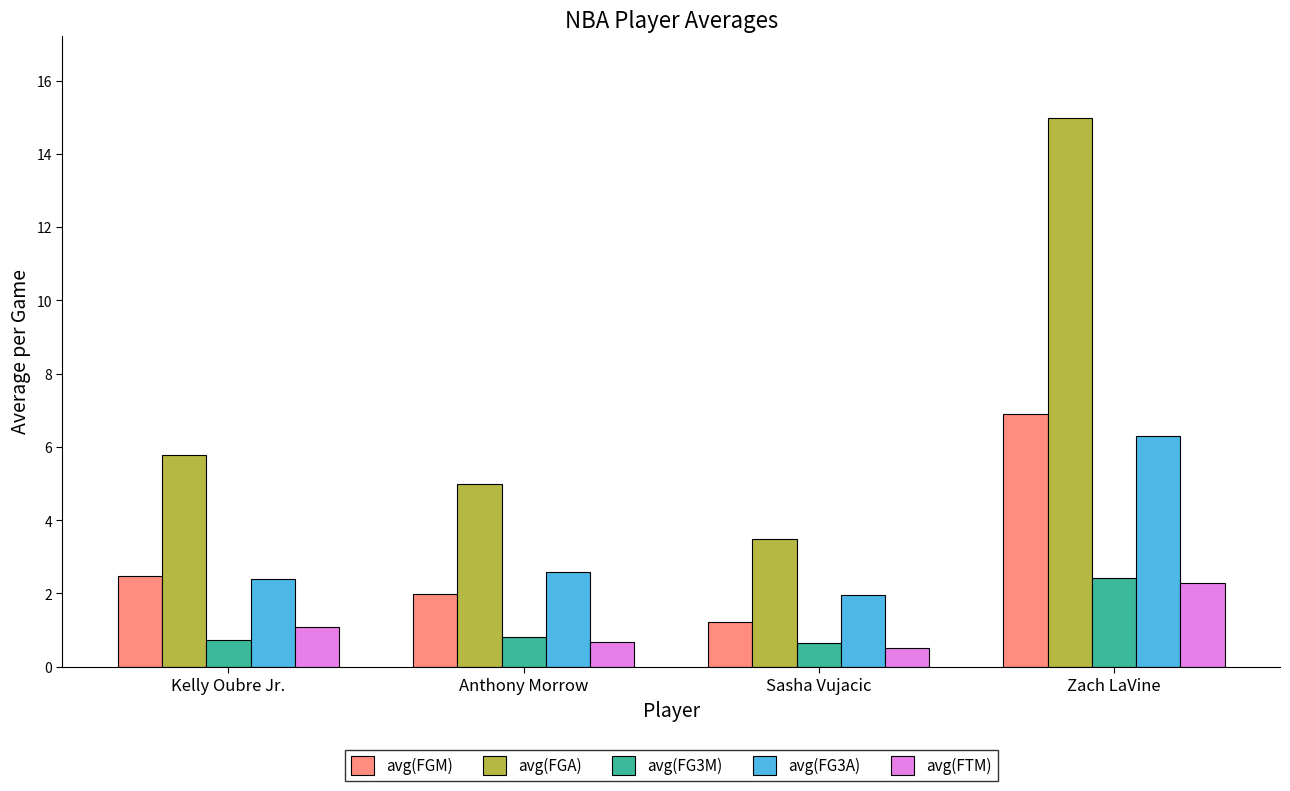

At which category does the chart reach its minimum across all series?

Sasha Vujacic